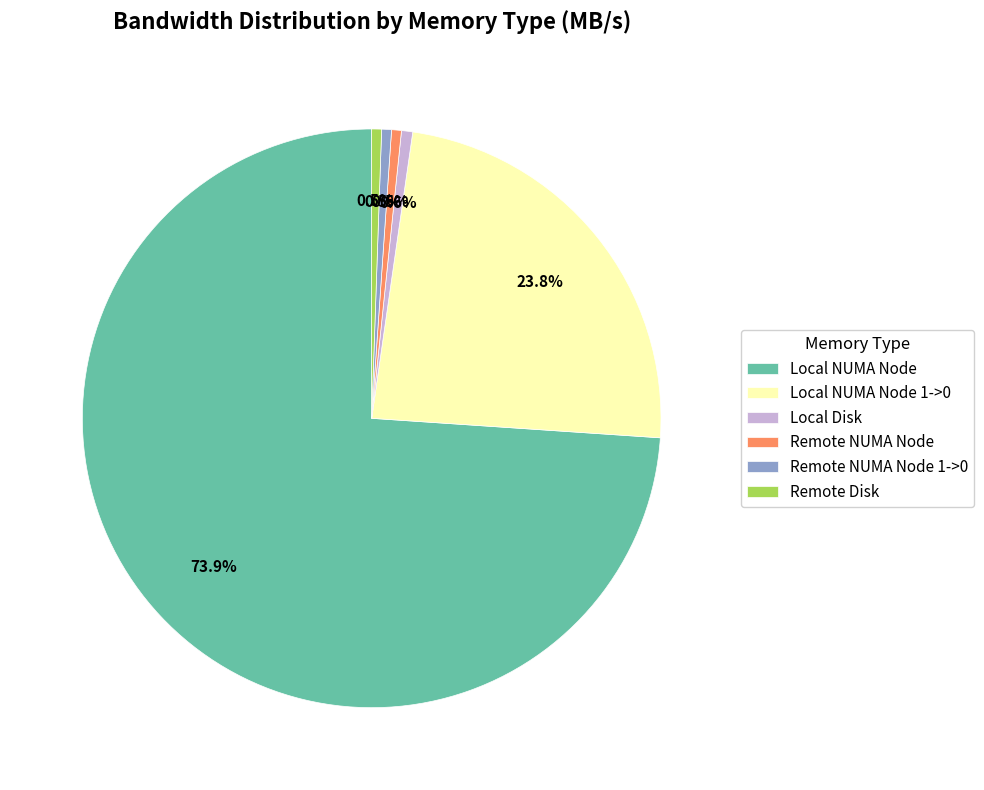

Which slice is the largest?

Local NUMA Node